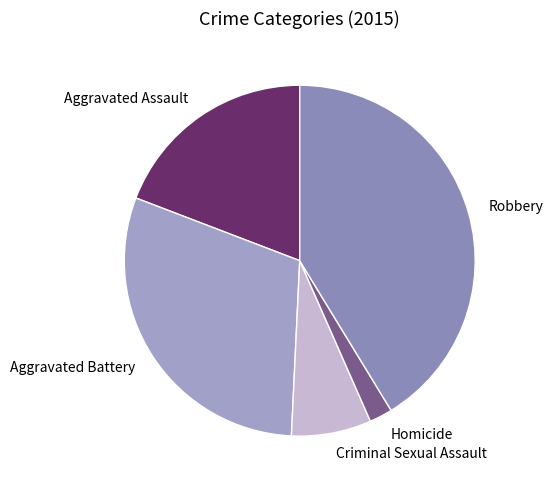

Do Robbery and Criminal Sexual Assault together represent more than half of the pie?

No